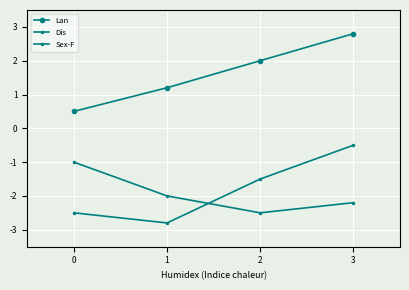

How many lines are shown in the chart?

3